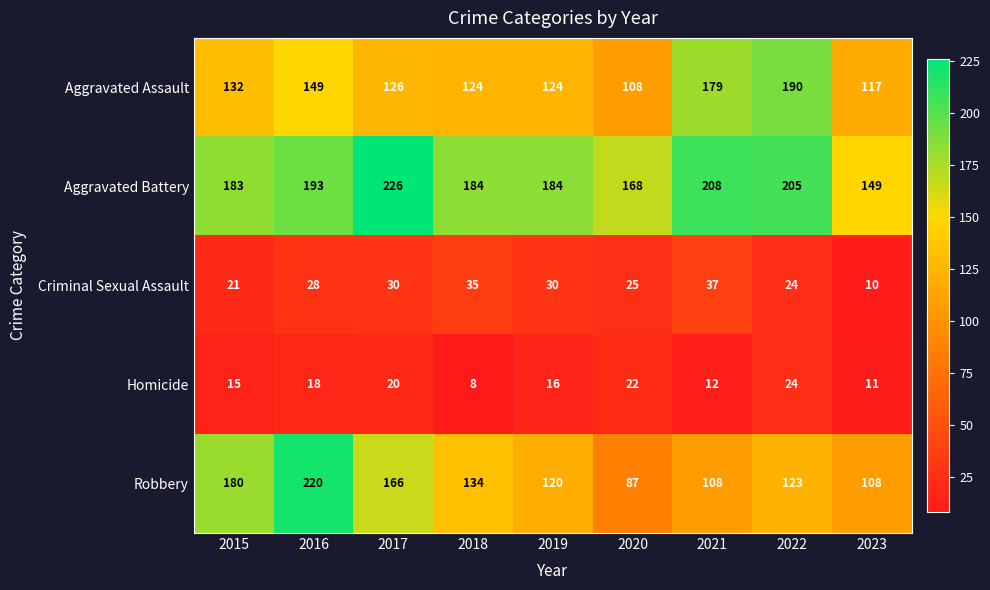

Between 2018 and 2020, which series saw the biggest shift?

Robbery